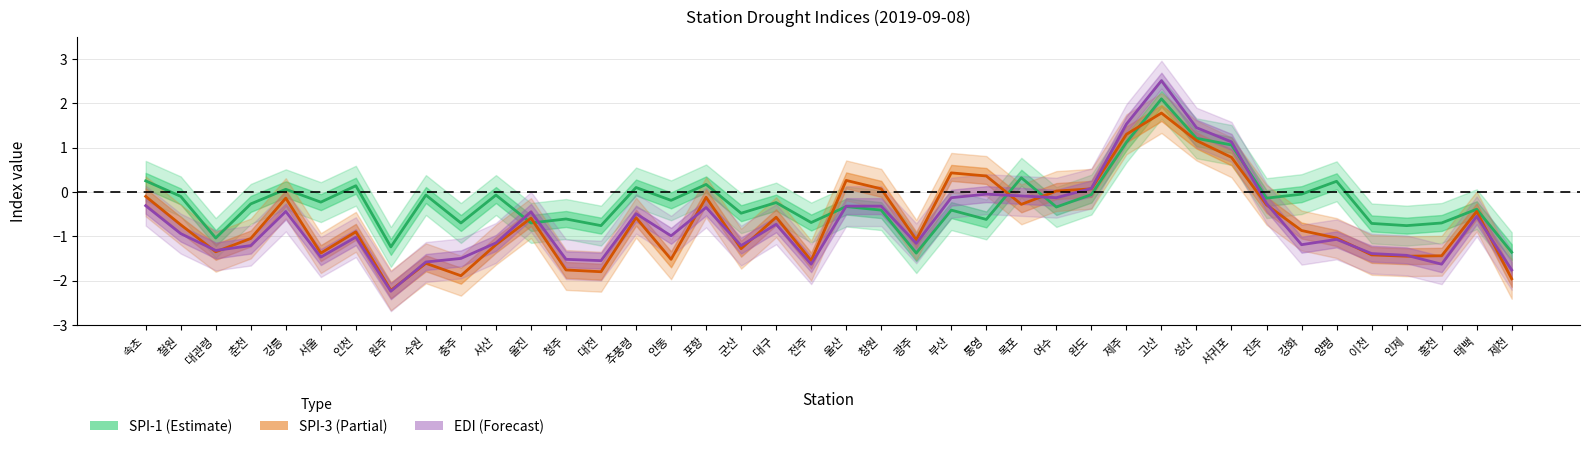

Rank the series by their maximum value, from highest to lowest.

EDI (Forecast), SPI-1 (Estimate), SPI-3 (Partial)